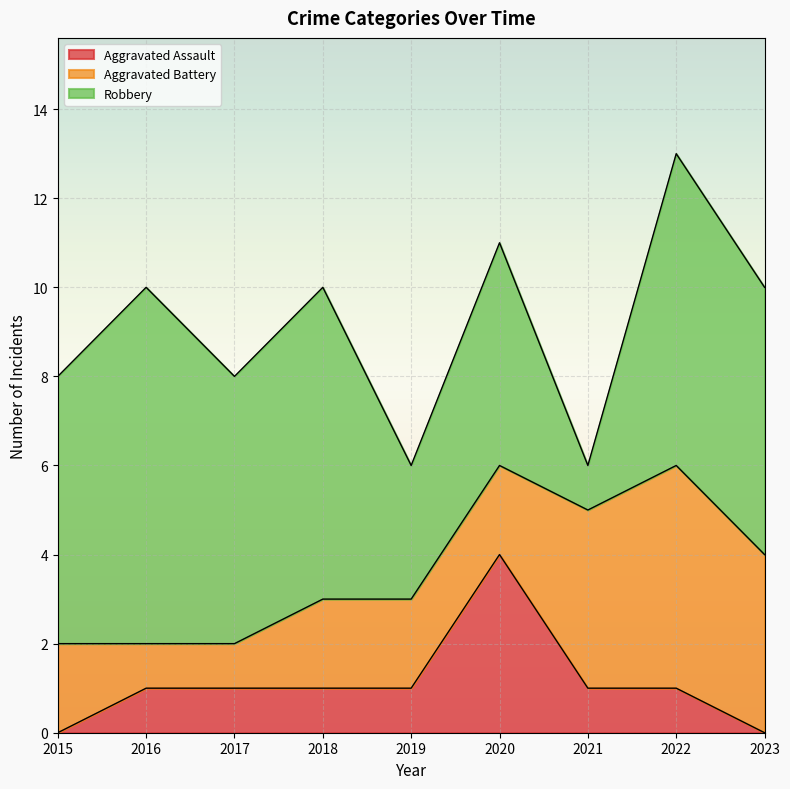

Between 2017 and 2015, which is larger?

2017